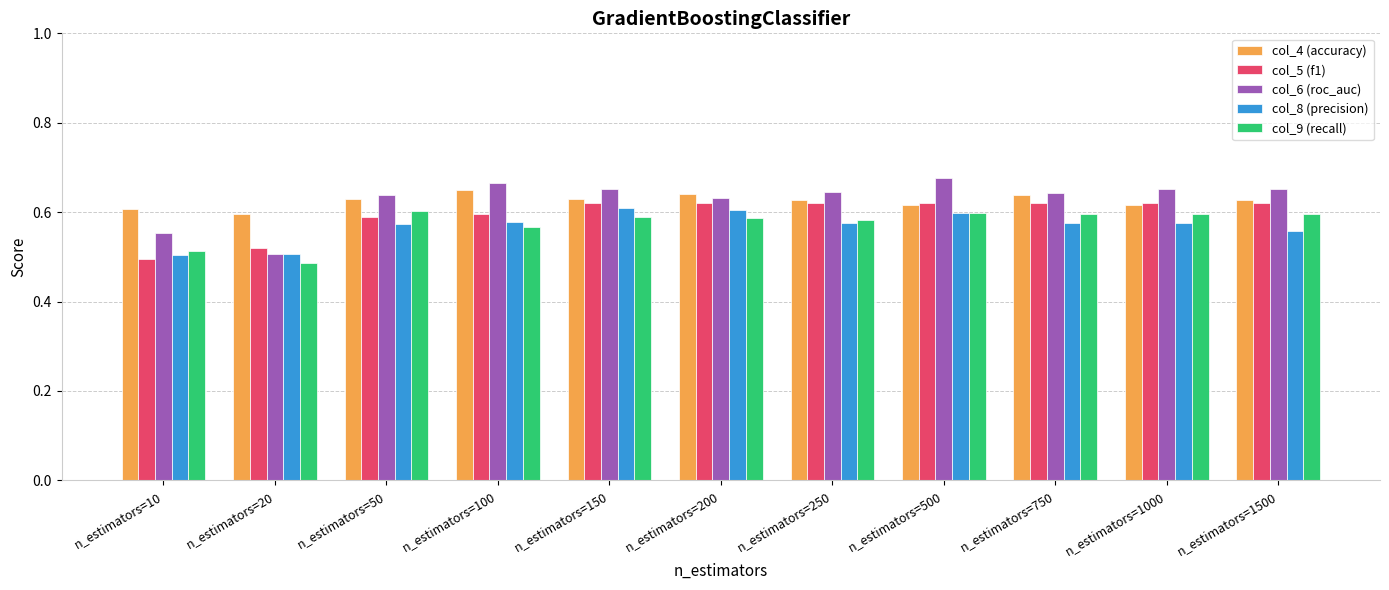

How many series are shown in this chart?

5